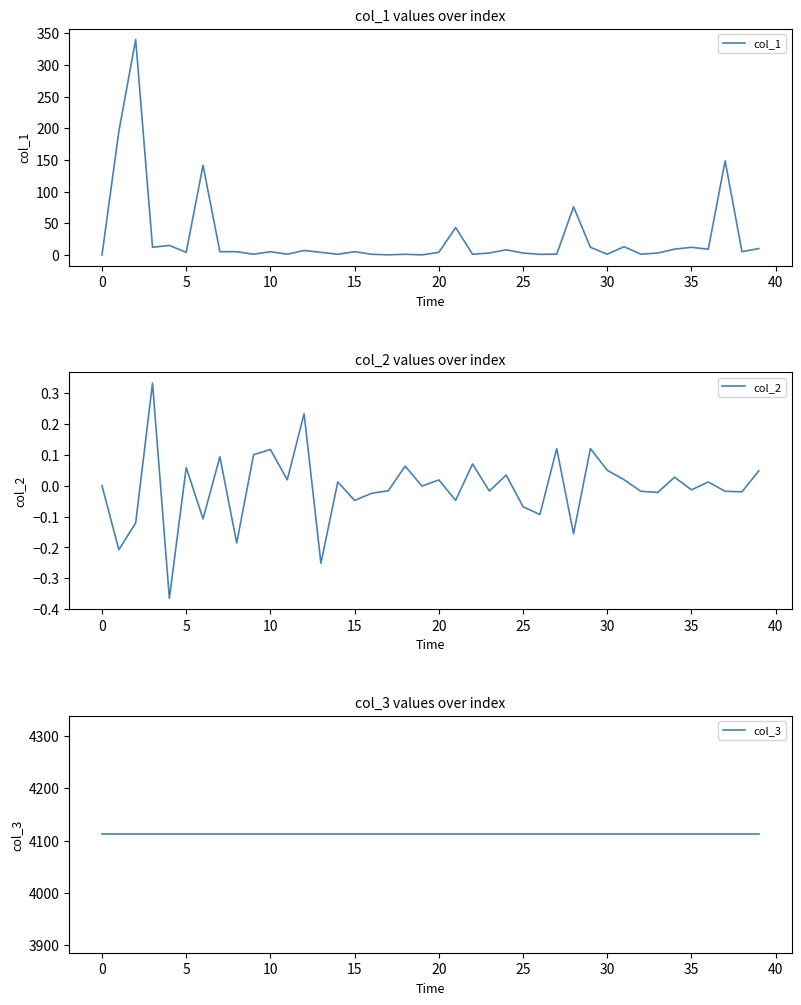

In col_2, how many points are higher than both neighbors (excluding endpoints)?

14